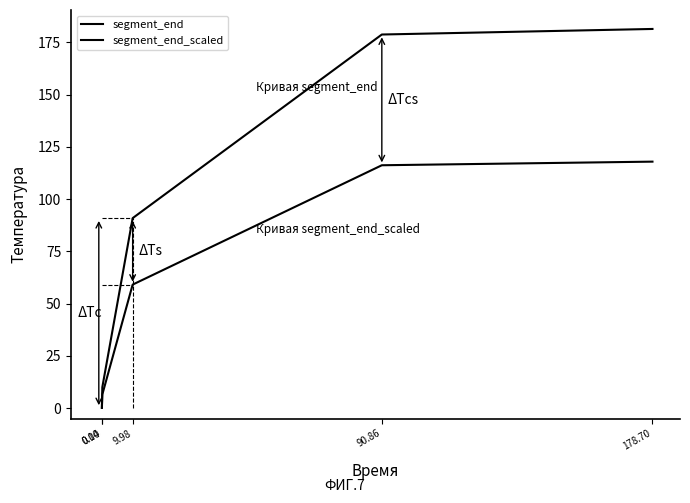

At which category is the sum across all series the highest?

178.70